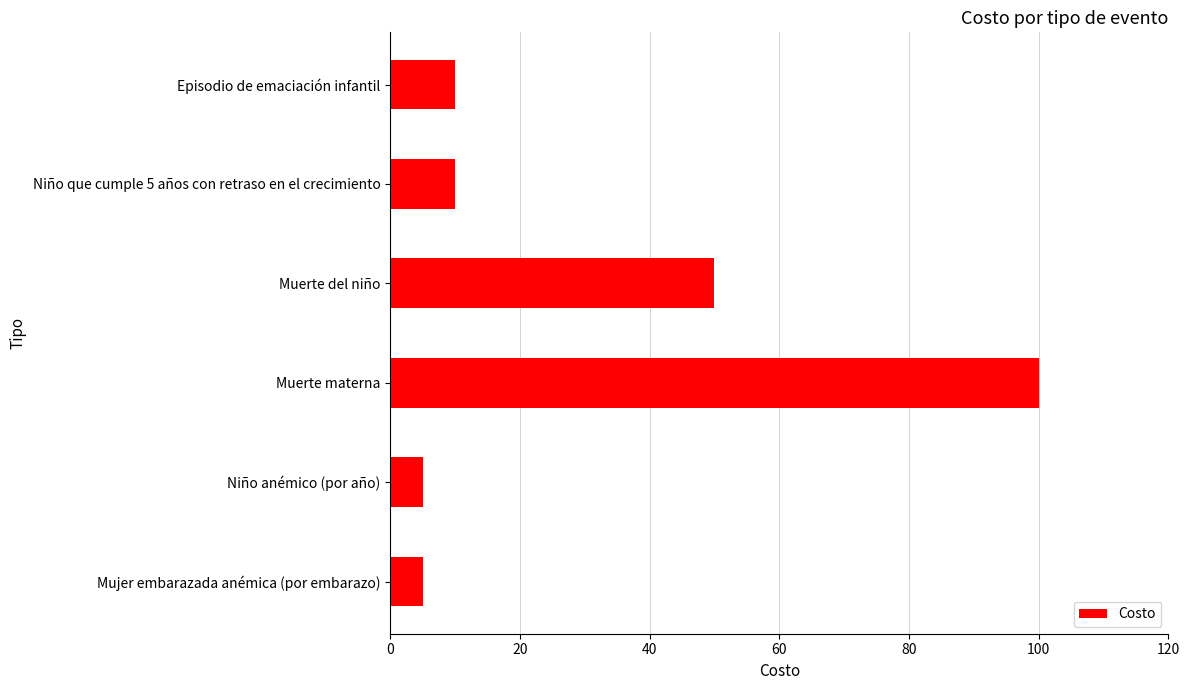

How many series are shown in this chart?

1